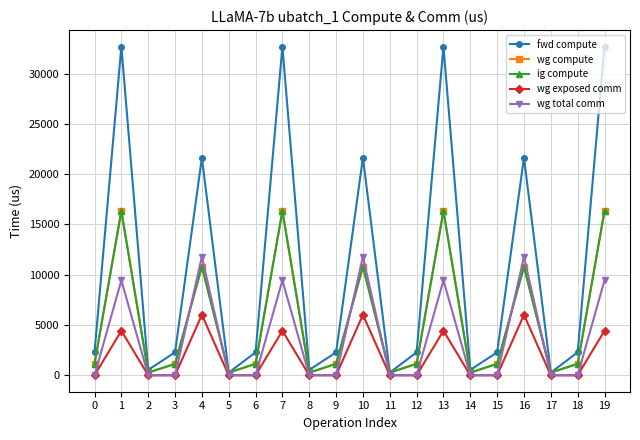

Is this an area chart (filled region under the line)?

No